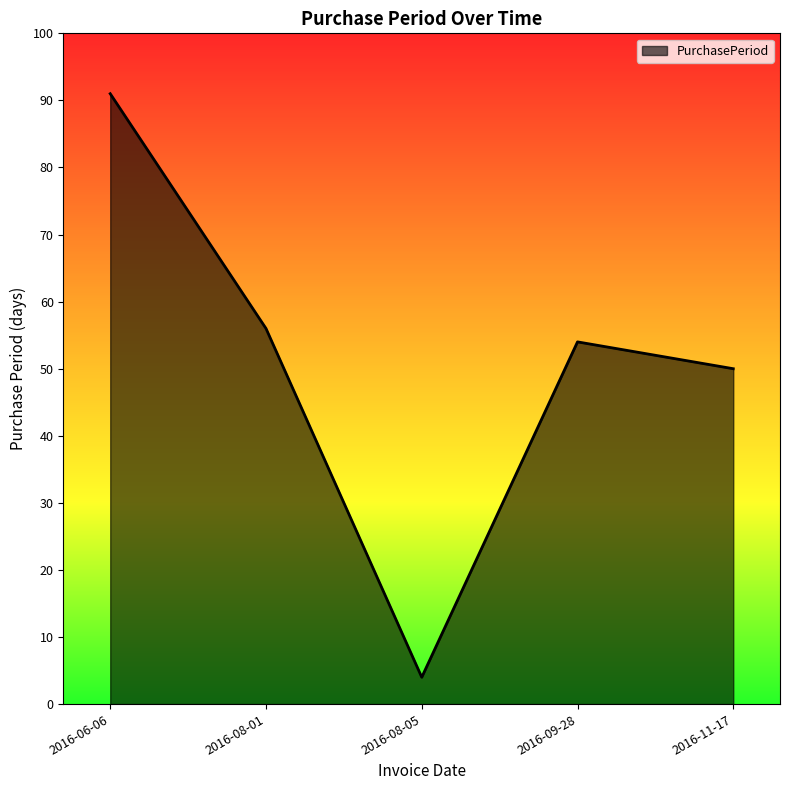

What is the sum of the values at 2016-08-05 and 2016-08-01?

60